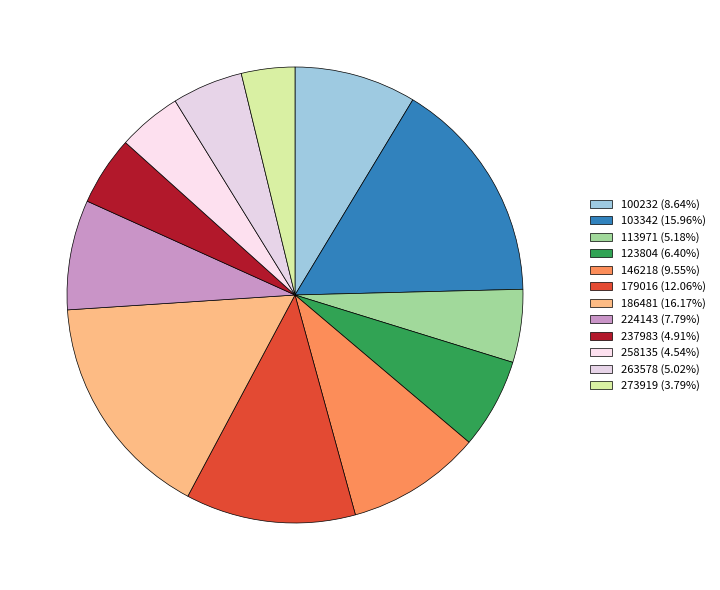

To the nearest percent, what percentage of the pie is 258135?

5%